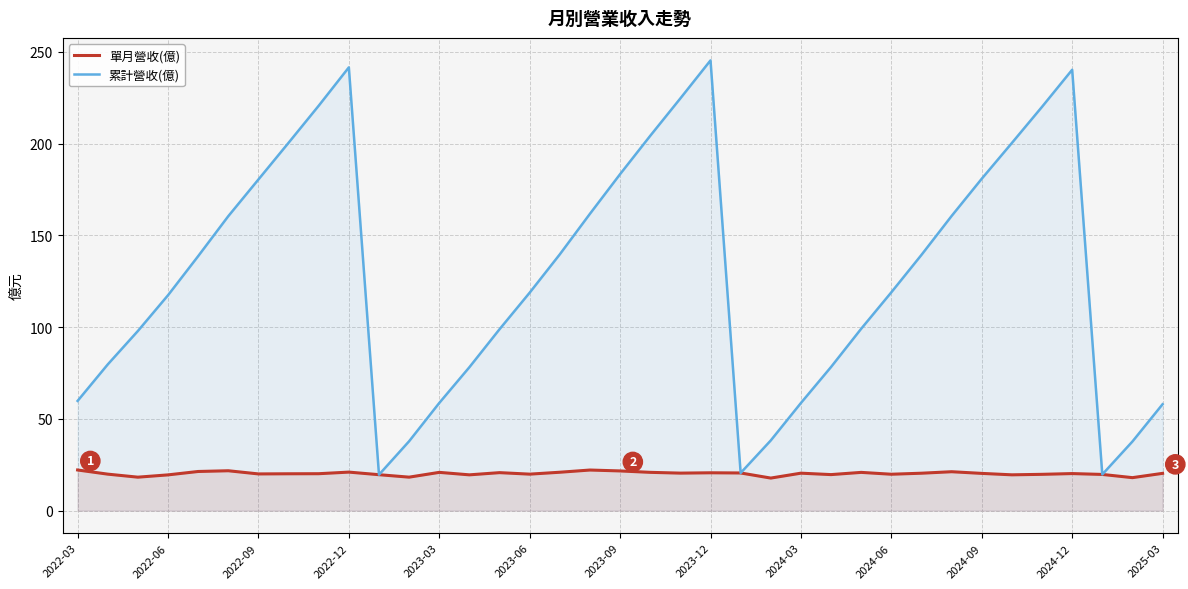

What are all the series names shown in the legend?

單月營收(億), 累計營收(億)